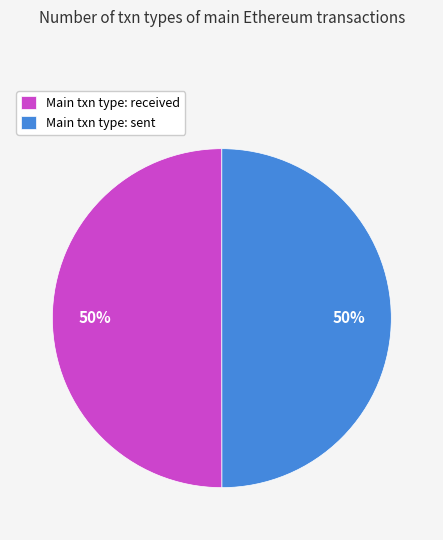

The Main txn type: sent slice represents 57% of the pie. True or false?

False